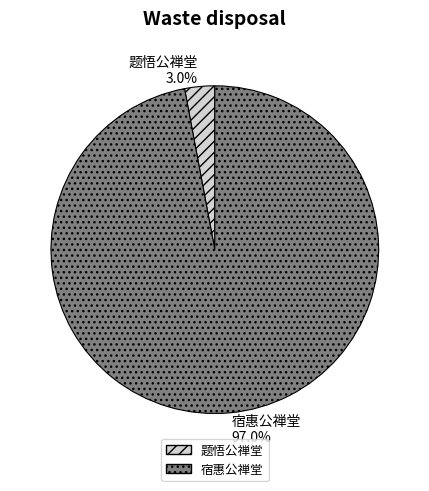

Rank the categories by value from lowest to highest.

题悟公禅堂, 宿惠公禅堂